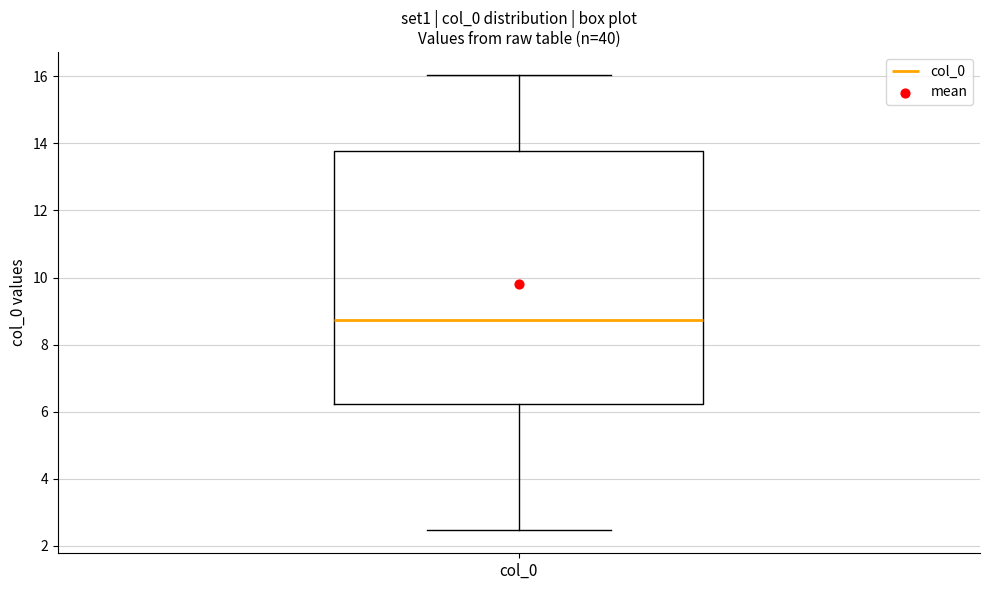

Where does the median line of the box for col_0 sit on the y-axis? The values are not printed on the chart, so give them approximately, as read against the axis.

8.8